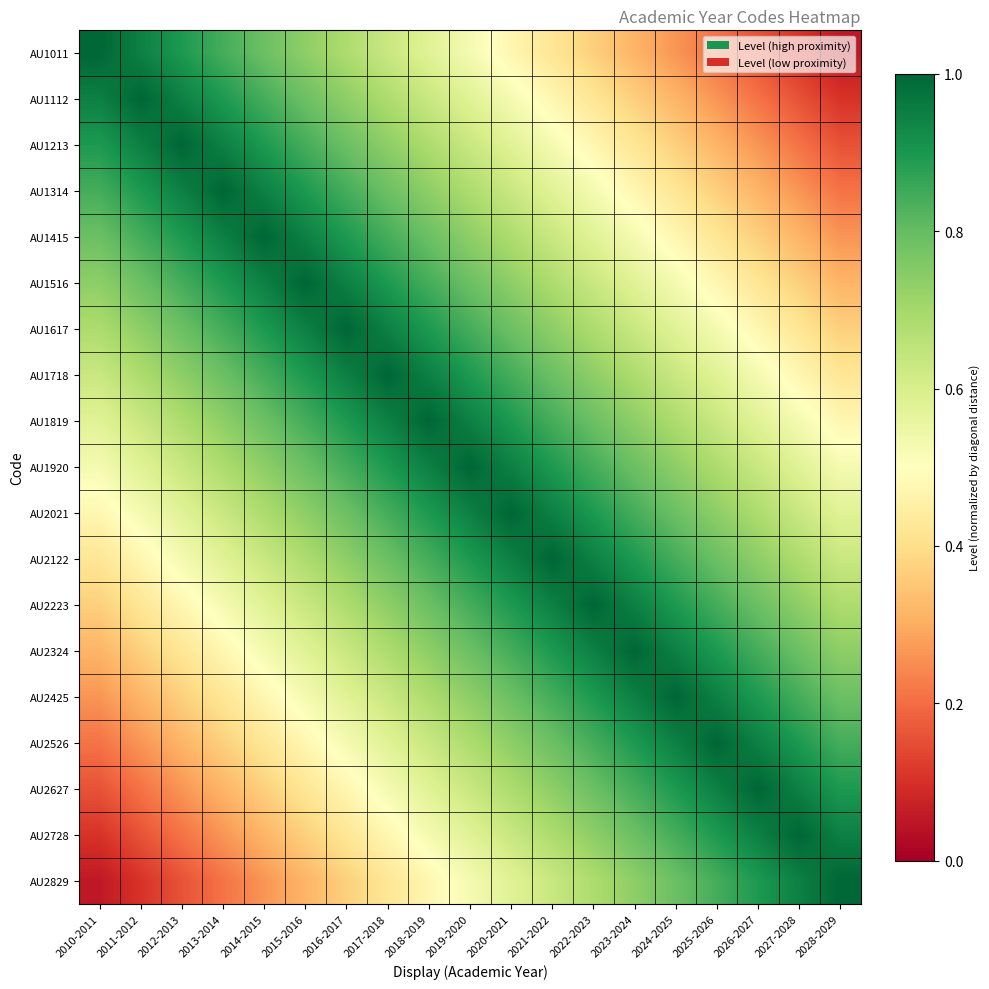

Which label corresponds to the largest value in the chart?

2010-2011